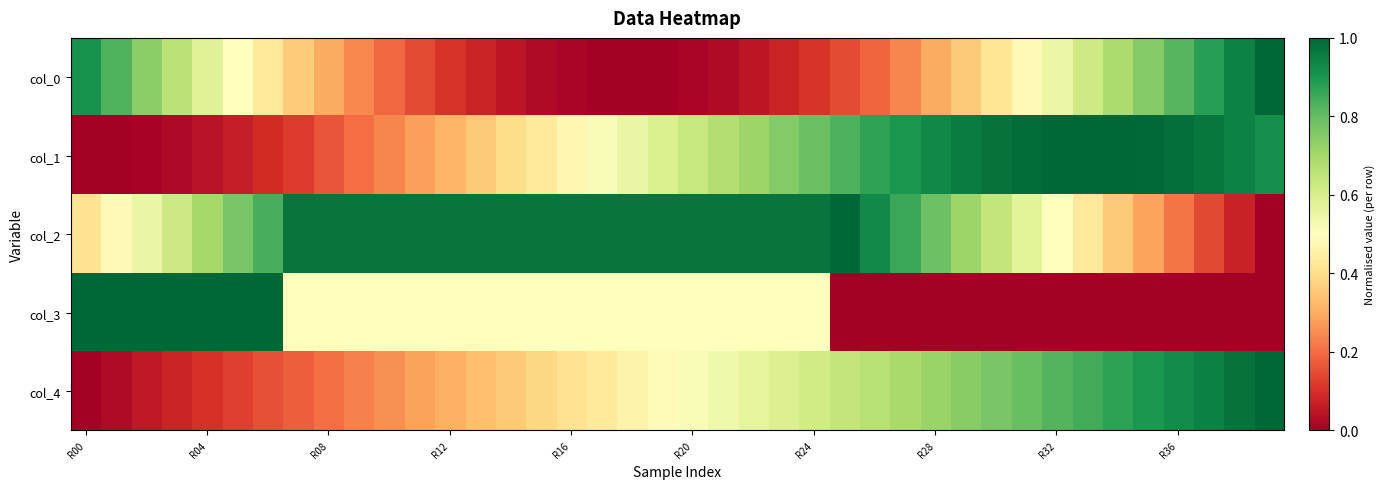

How many categories are shown in the chart?

40